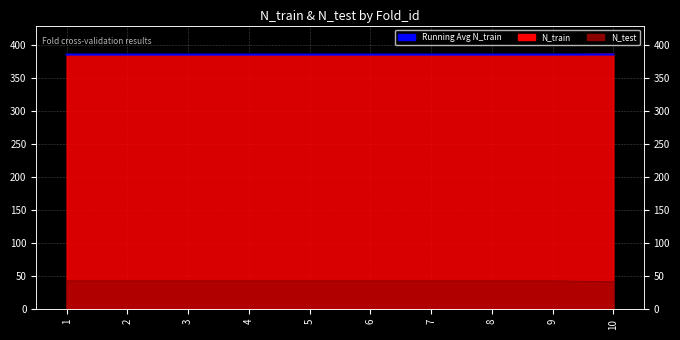

Rank the categories by value from lowest to highest.

1, 2, 3, 4, 5, 6, 7, 8, 9, 10